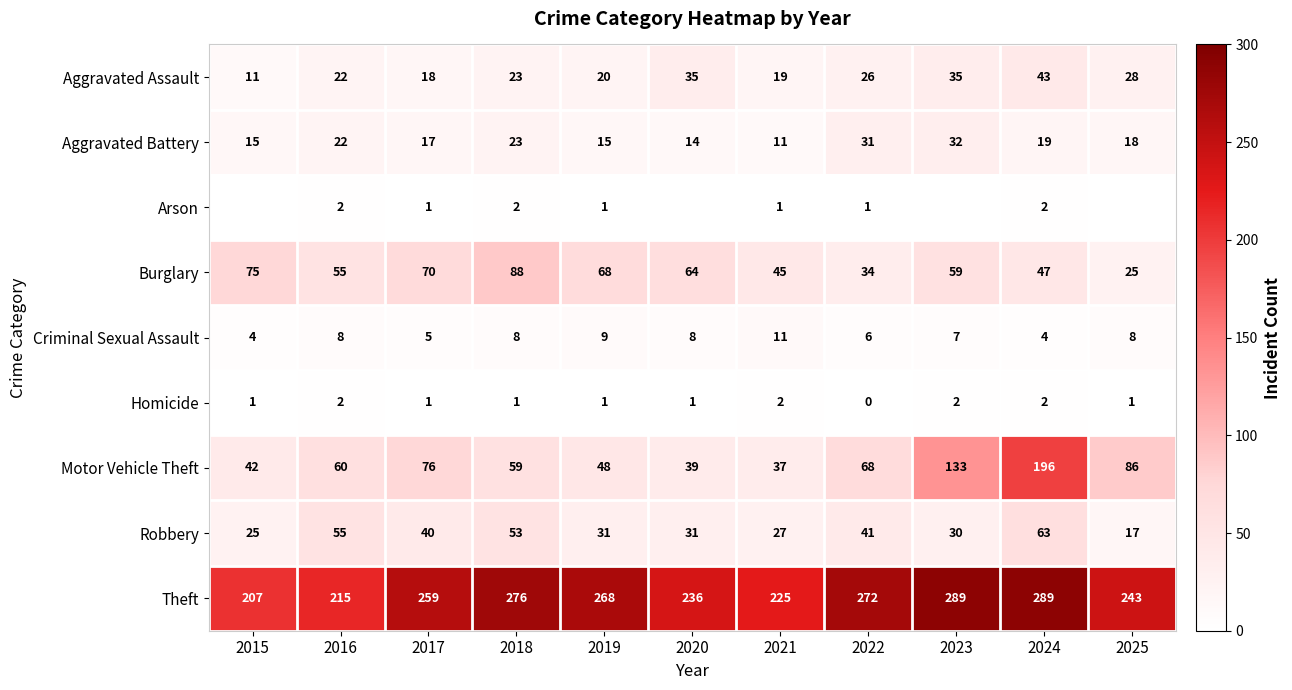

How many values in Homicide are above zero?

10